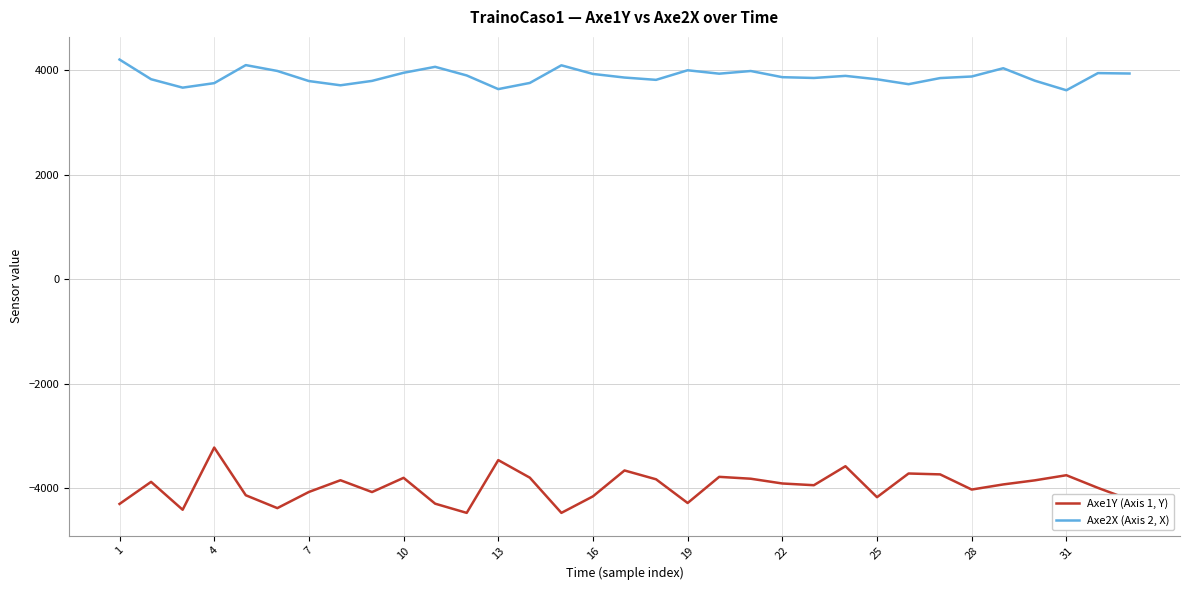

What is the highest value of the Axe2X (Axis 2, X) series?

4200